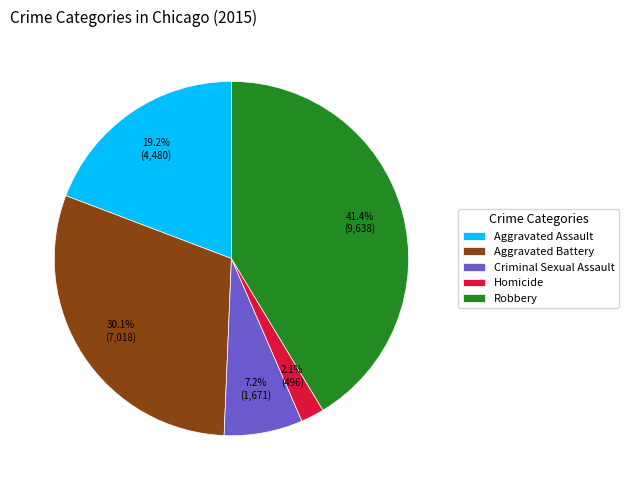

Which category has the smallest portion of the pie?

Homicide